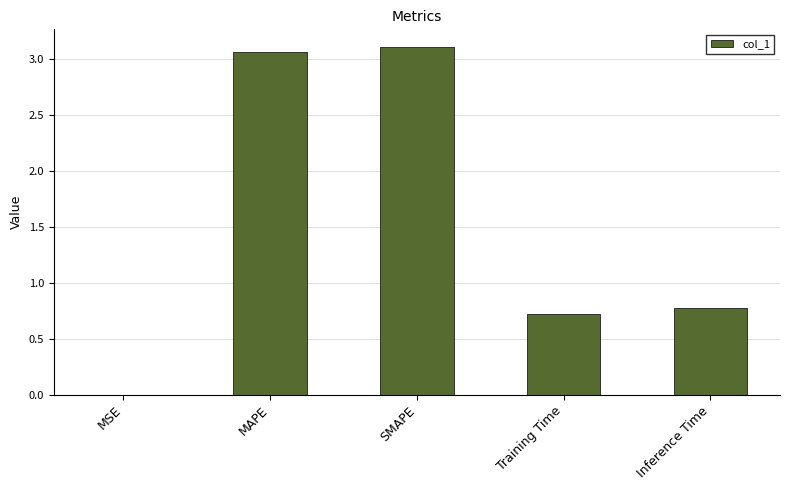

Read the value at Inference Time.

0.8